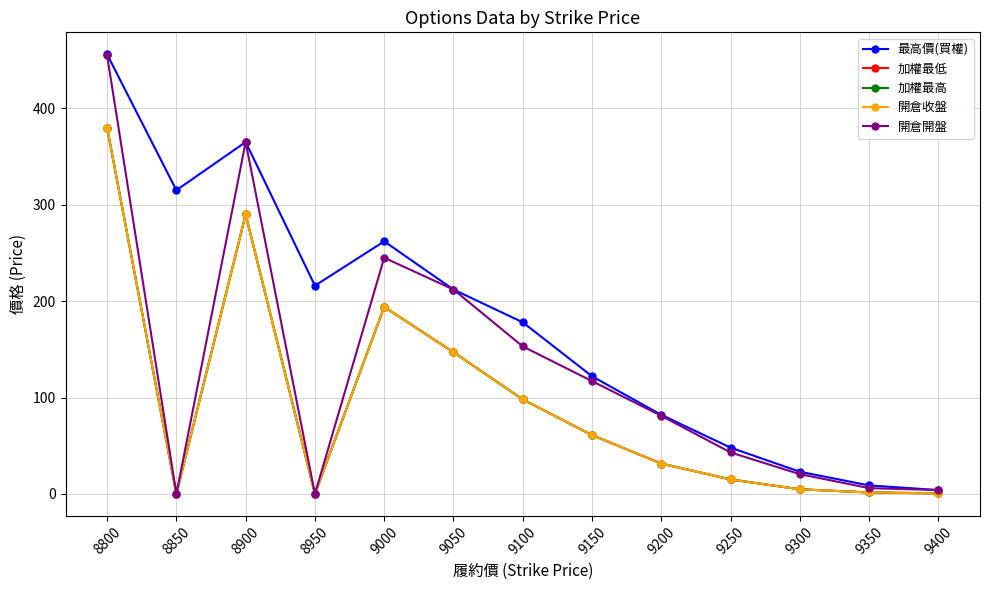

The 最高價(買權) series shows 28.1 at 9200. True or false?

False